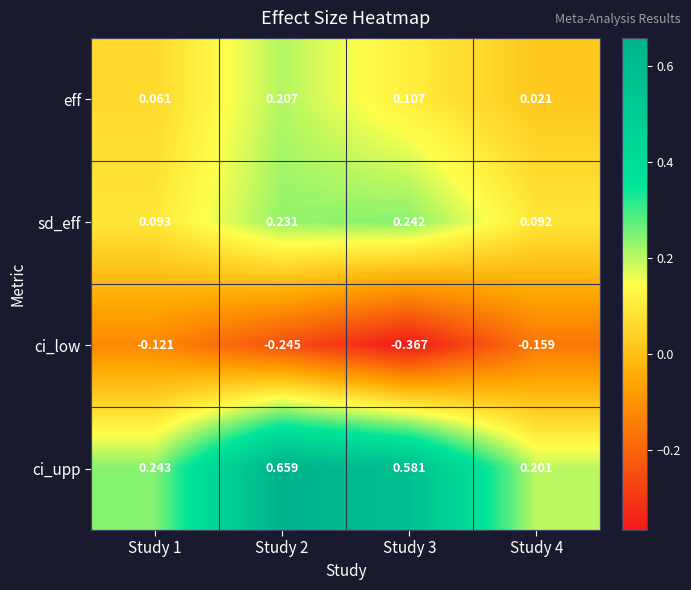

What is the spread (max minus min) of values at Study 1?

0.4